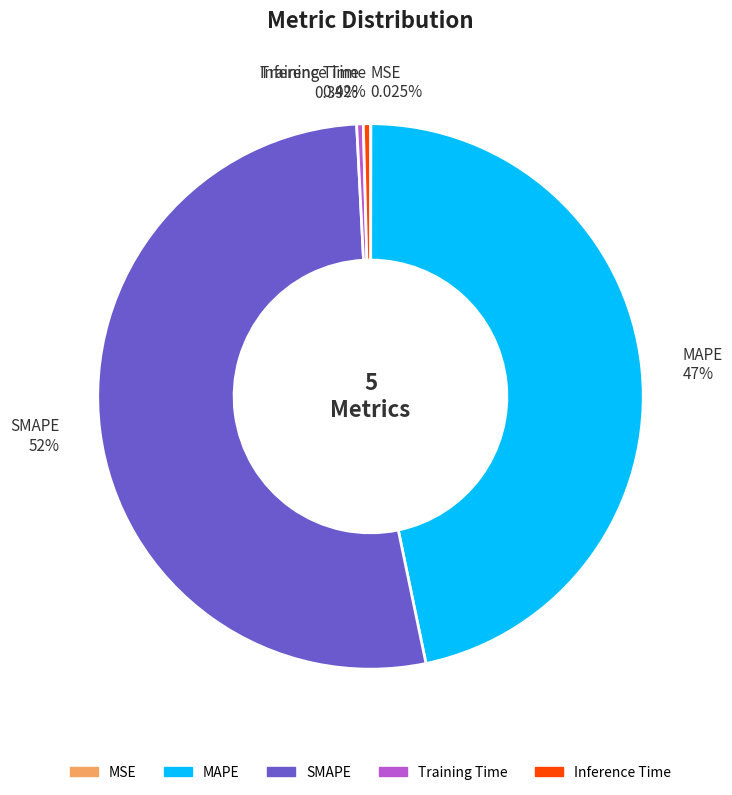

Do Inference Time 0.42% and Training Time 0.39% together represent more than half of the pie?

No